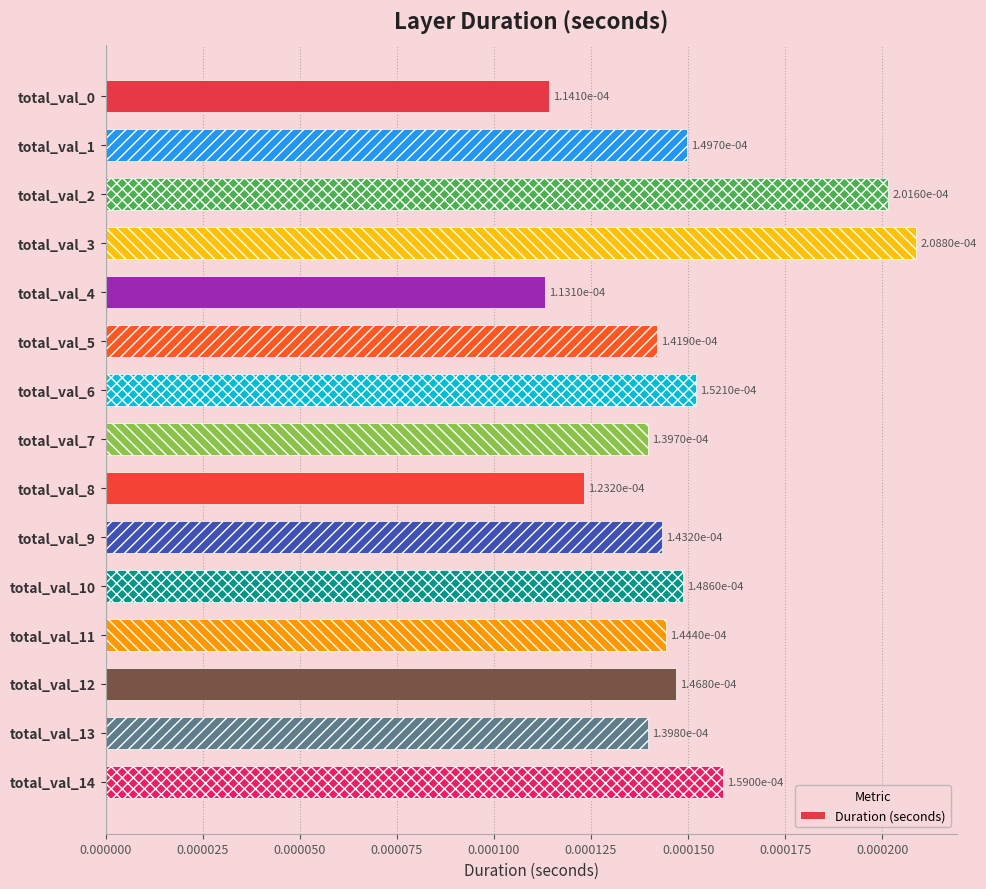

How many values are between 0 and 1?

15